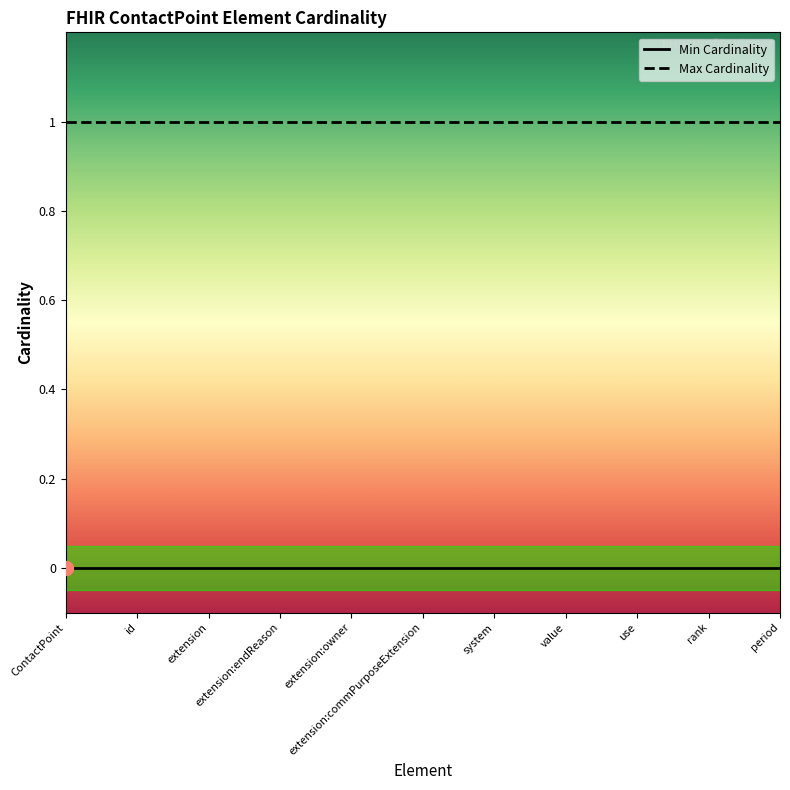

What is the spread (max minus min) of values at system?

1